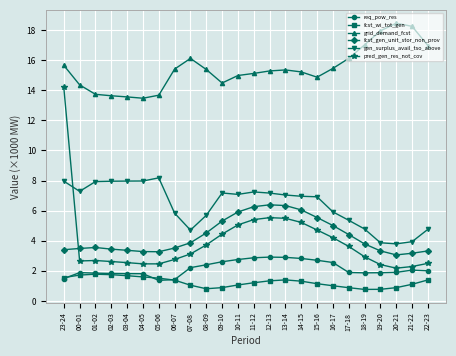

What is the difference between the fcst_wi_tot_gen values at 23-24 and 03-04?

0.1